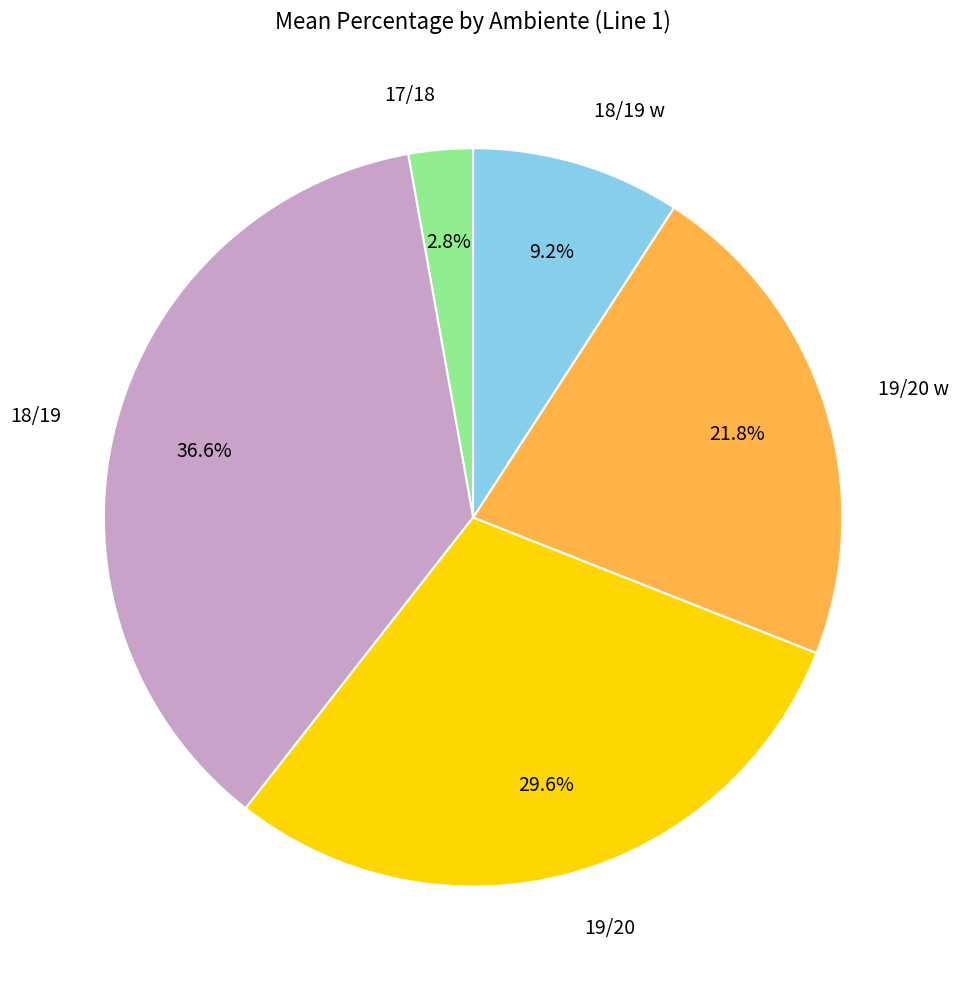

Is it true that 18/19 w is 23% of the pie?

False